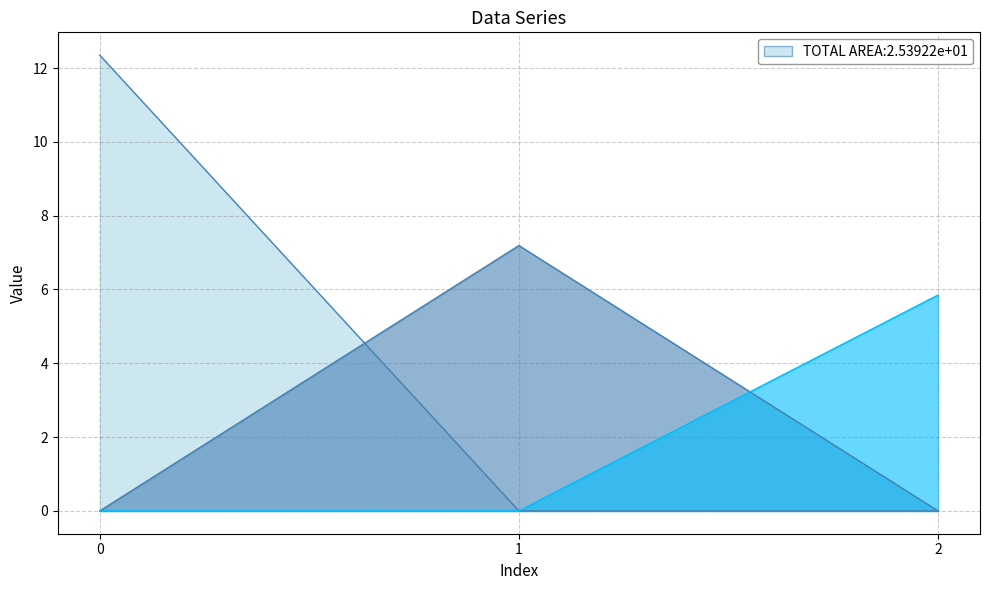

Is the value of col_2 at 2 greater than the value of col_1 at 1?

No